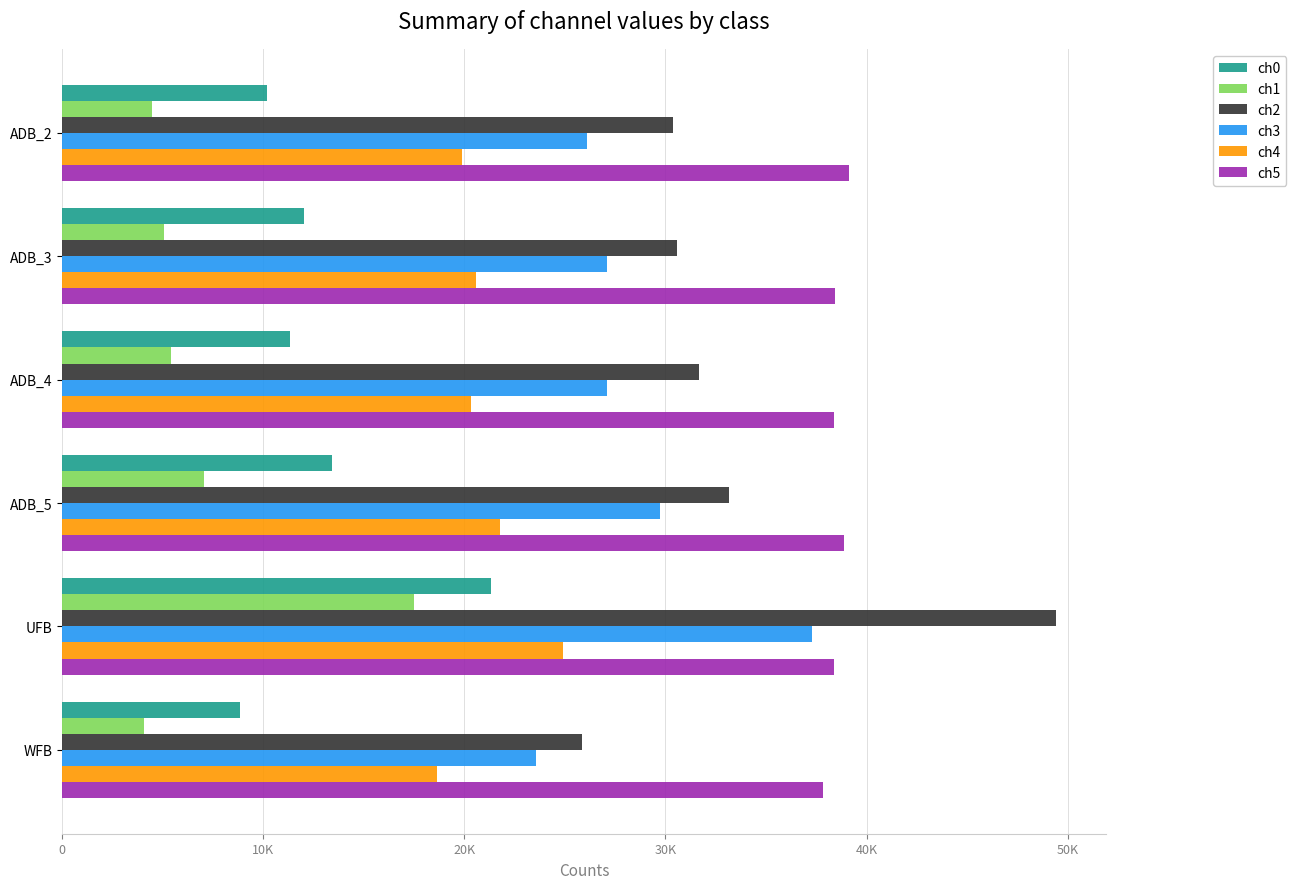

At which label is ch3 closest to 30429?

ADB_5